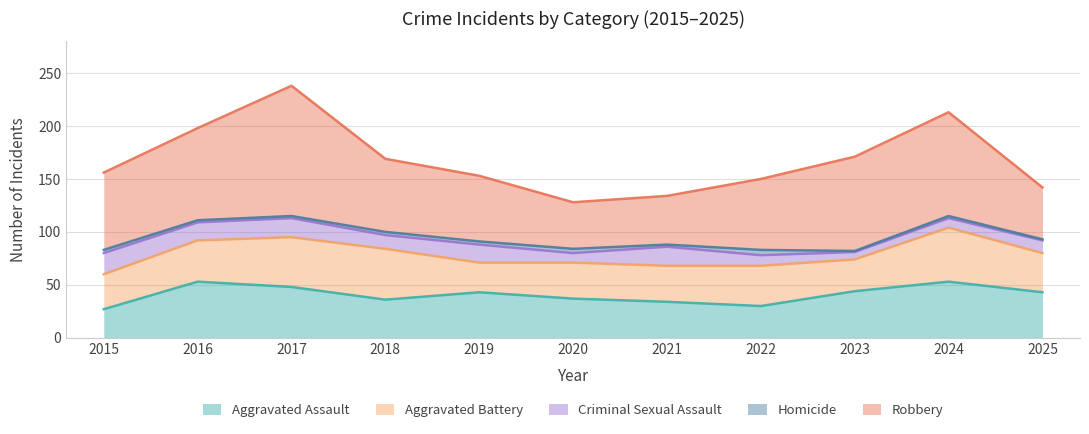

Which series has the largest range (max minus min)?

Robbery